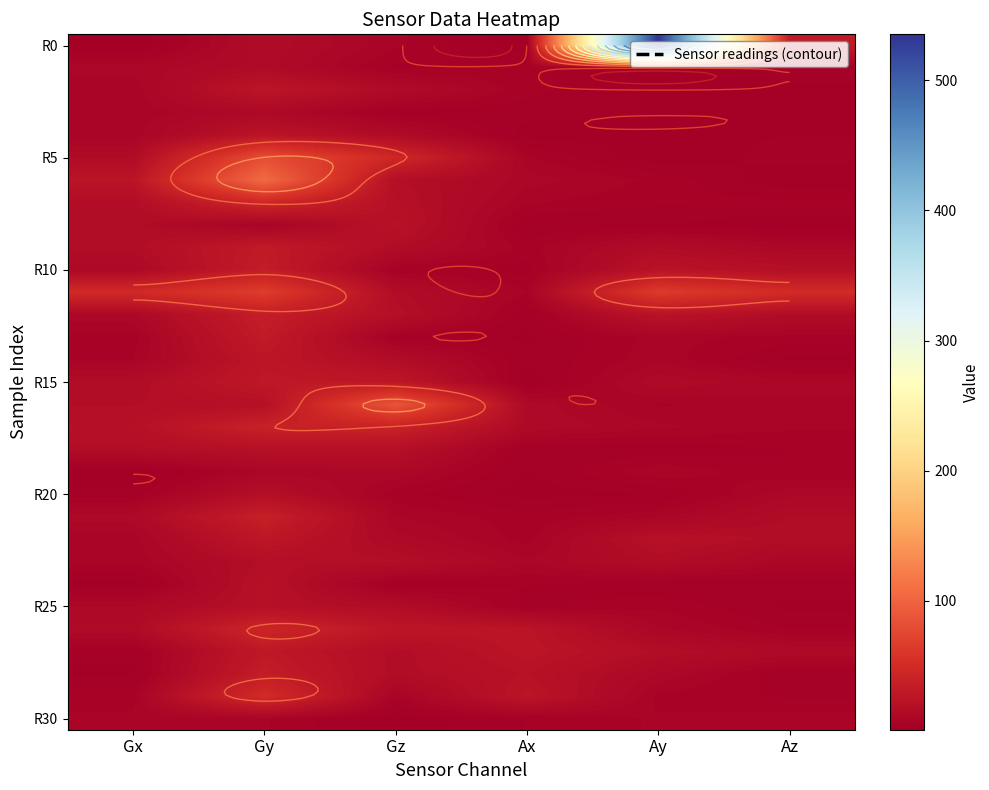

At which category does the chart reach its peak across all series?

Ay